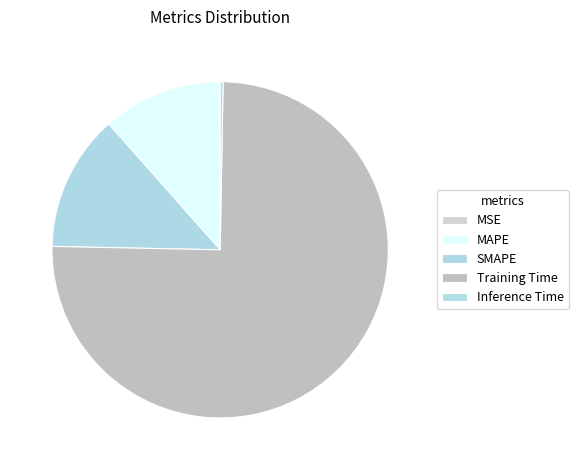

Combined, do MSE and SMAPE account for over 50%?

No